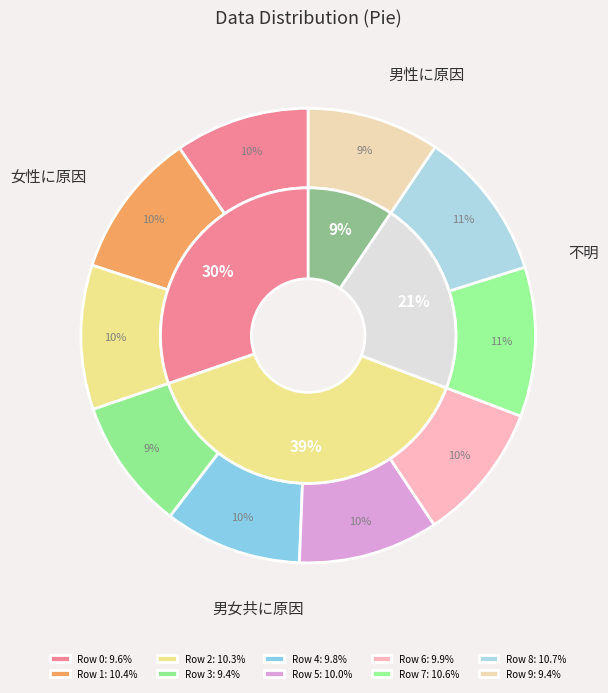

To the nearest percent, what is the difference between the Row 6 and Row 7 slice percentages?

1%